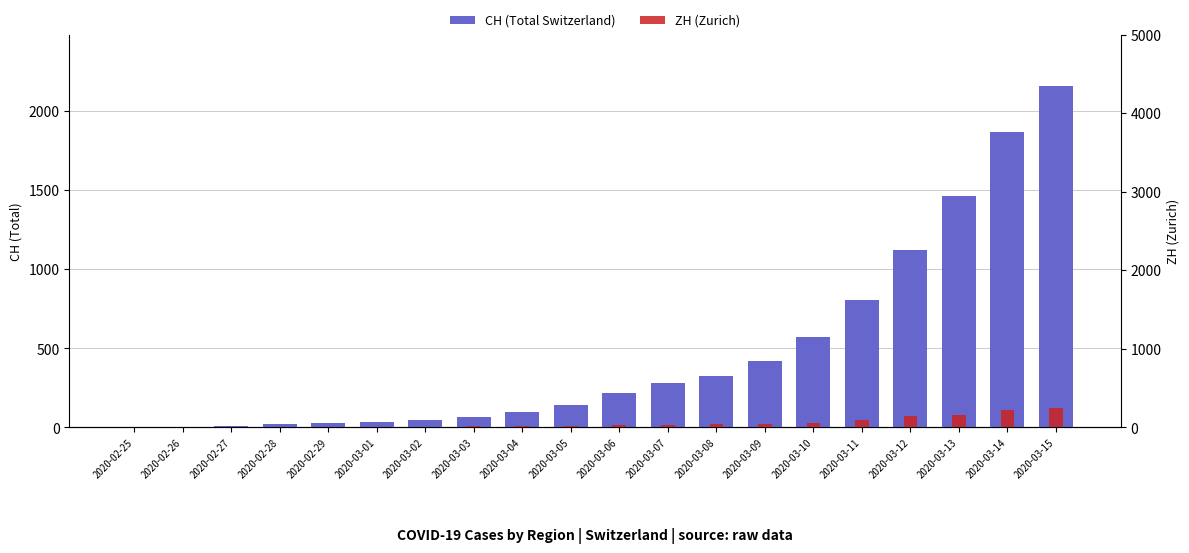

What is the greatest value displayed?

2160